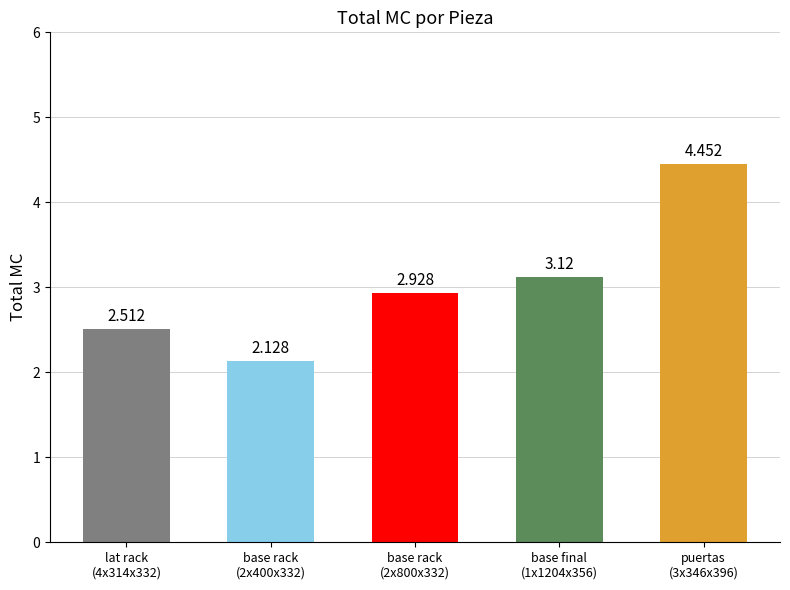

How many distinct data groups are displayed?

1